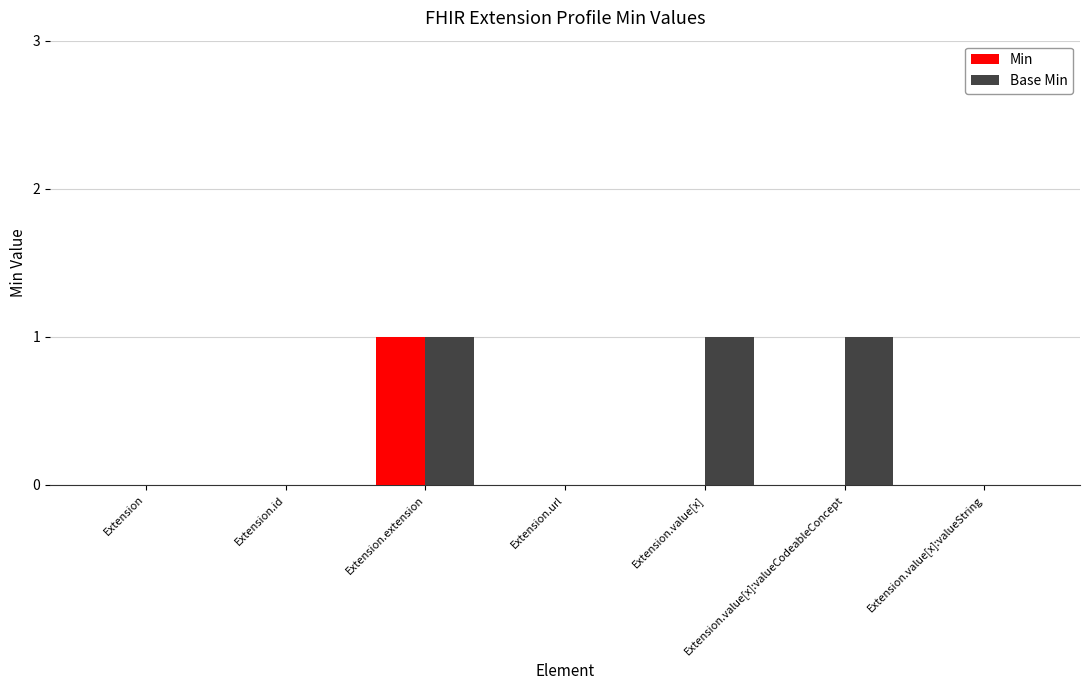

What is the sum of all Base Min values?

3